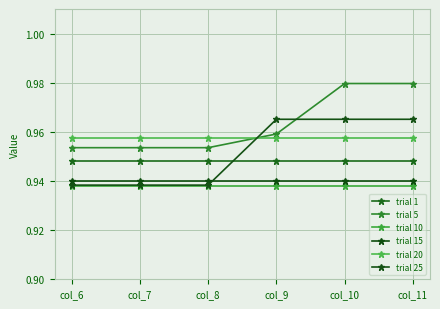

Count the number of data series in this chart.

6